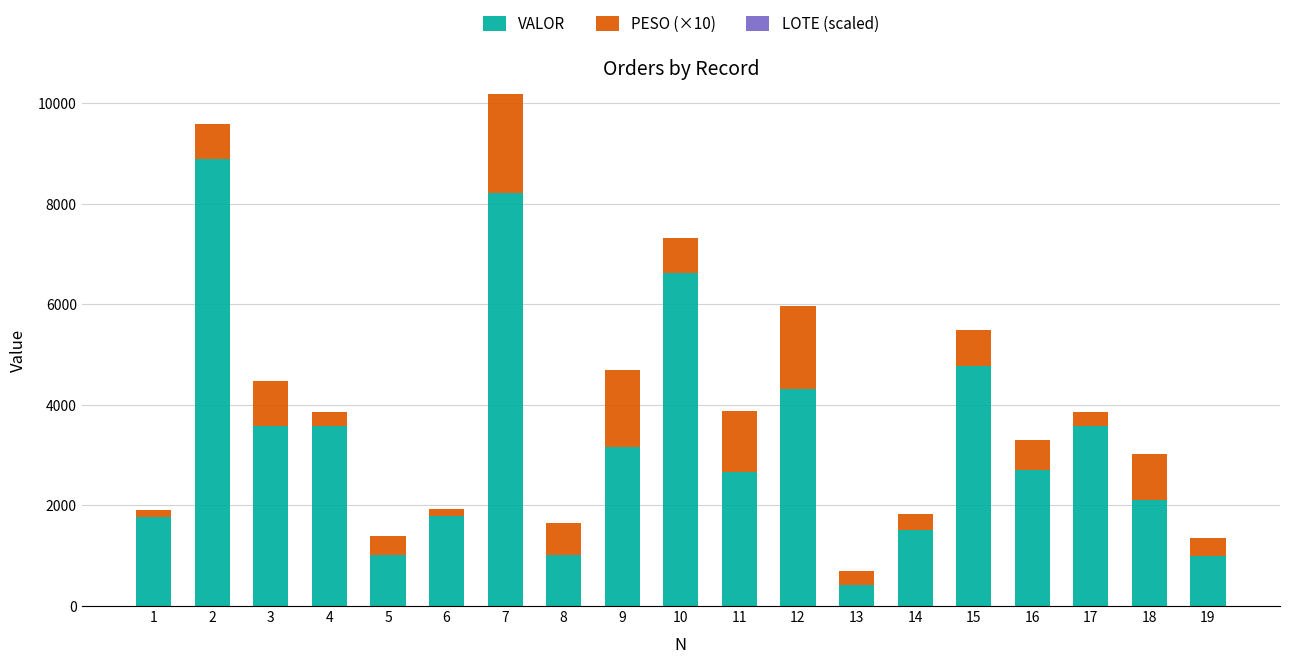

Count the number of categories in the chart.

19